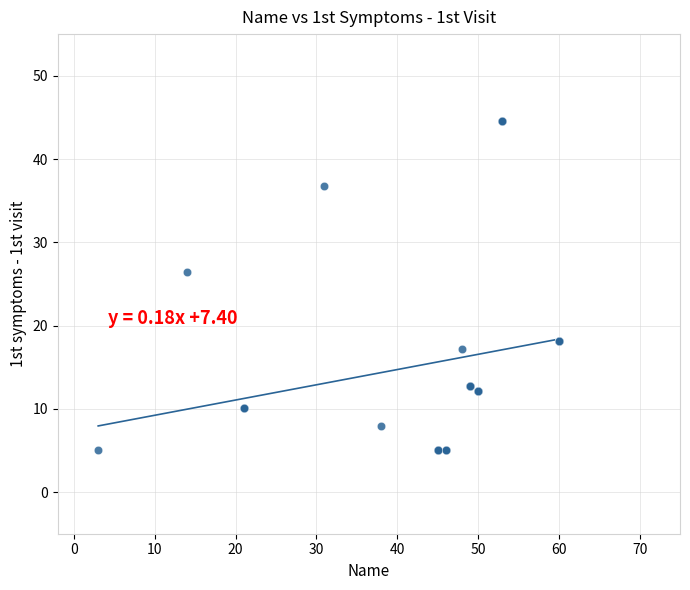

What Y value in the scatter plot is closest to 24?

26.4